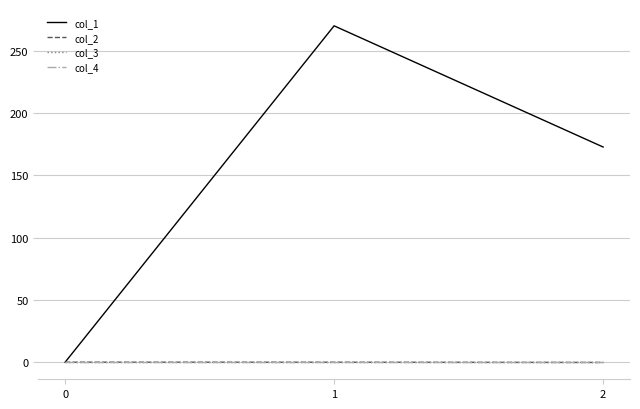

Reading left to right, list all the values displayed in this chart.

col_1: 0=0.0	1=270.0	2=172.7
col_2: 0=0.0	1=-0.0	2=-0.2
col_3: 0=0.0	1=0.0	2=0.0
col_4: 0=0.0	1=0.0	2=0.0